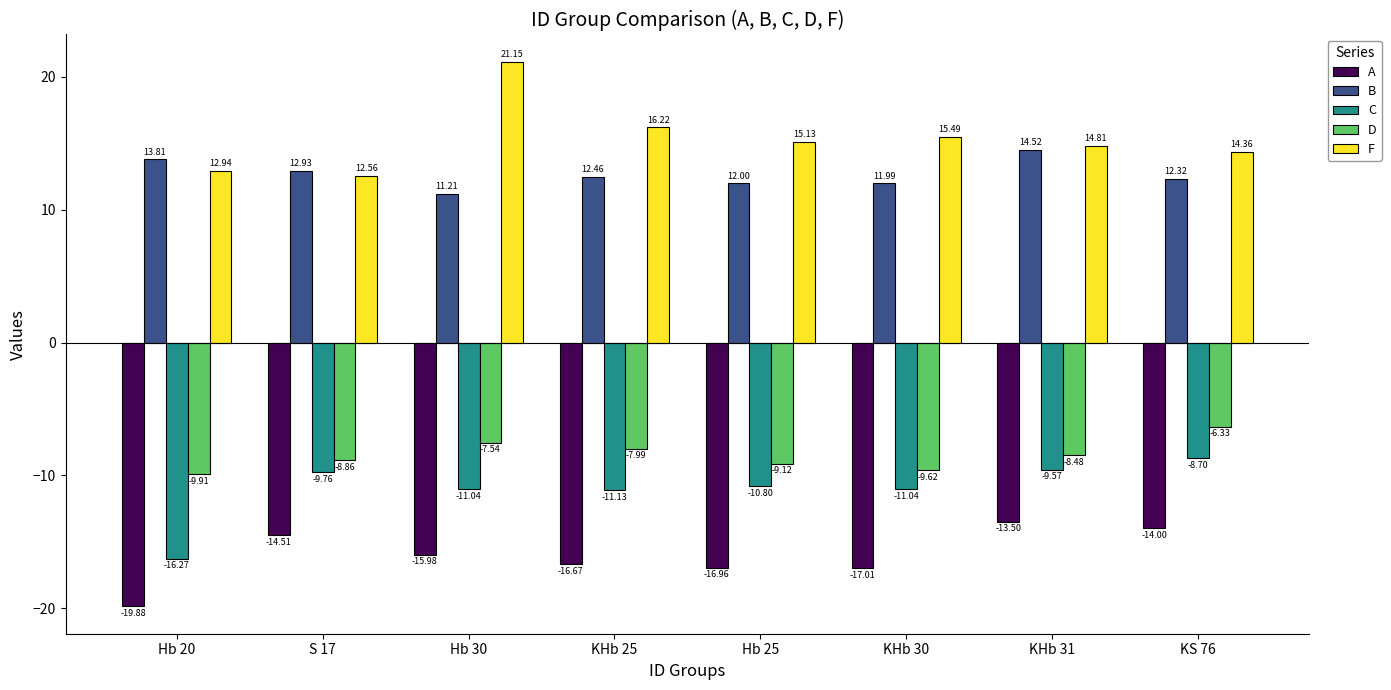

What is the total value across all series at S 17?

-7.6